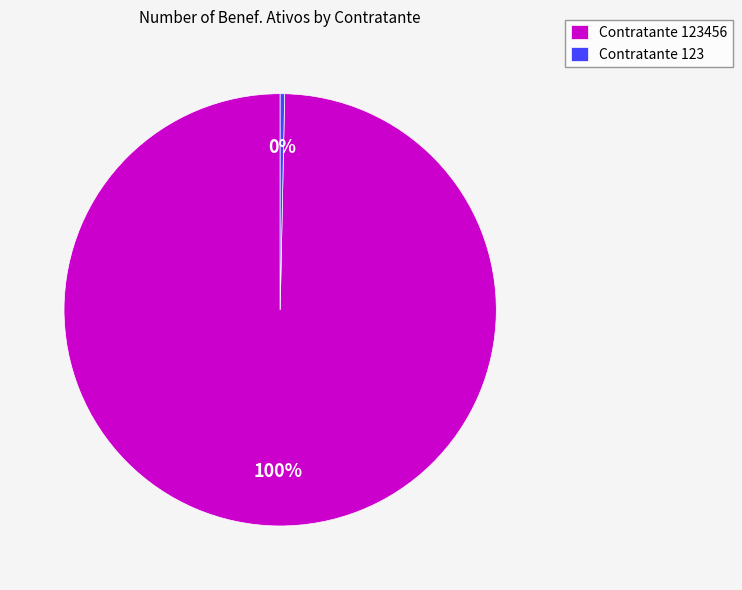

To the nearest percent, what is the average slice percentage?

50%